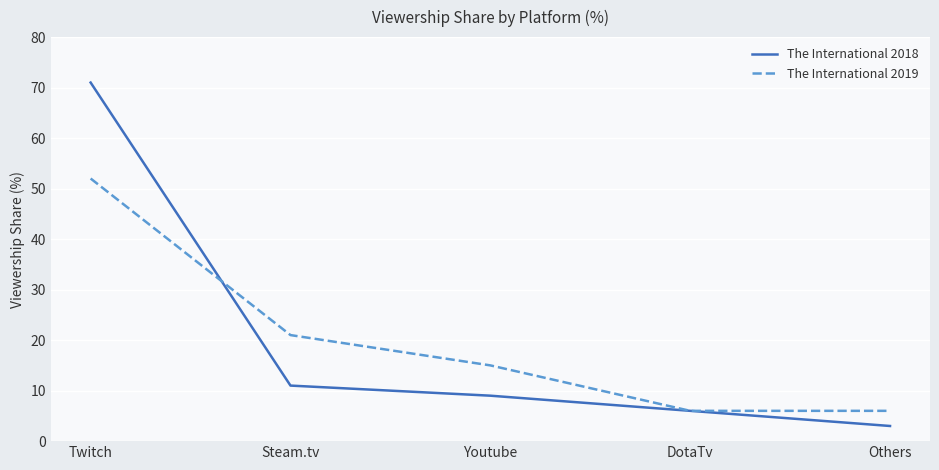

What position from the right is Twitch?

5